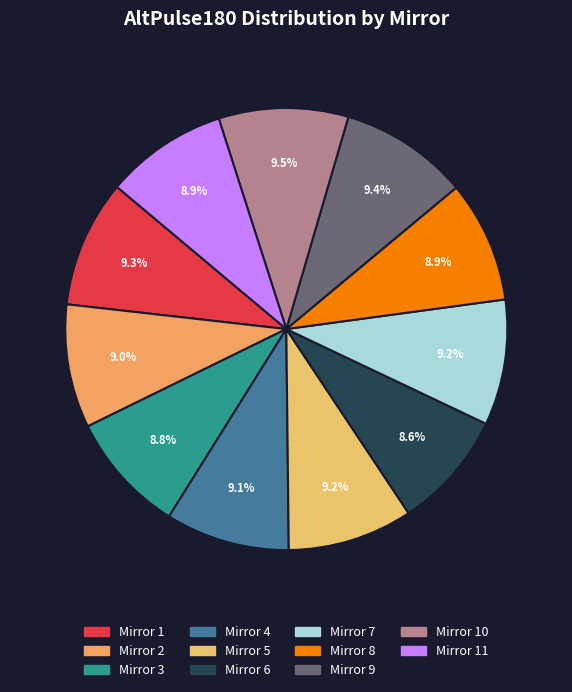

To the nearest percent, what portion does Mirror 3 represent?

9%